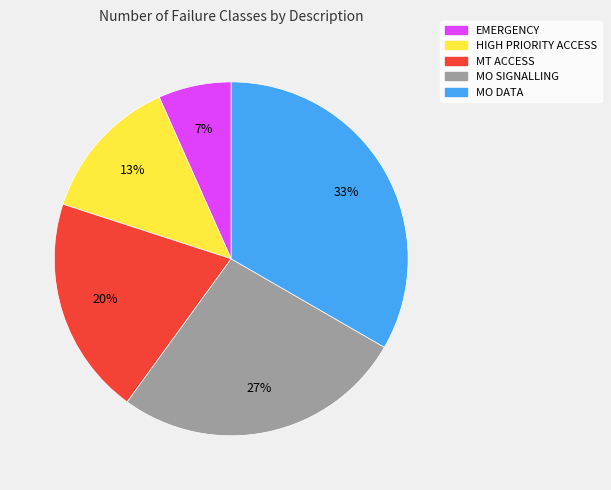

Is it true that MT ACCESS is 34% of the pie?

False